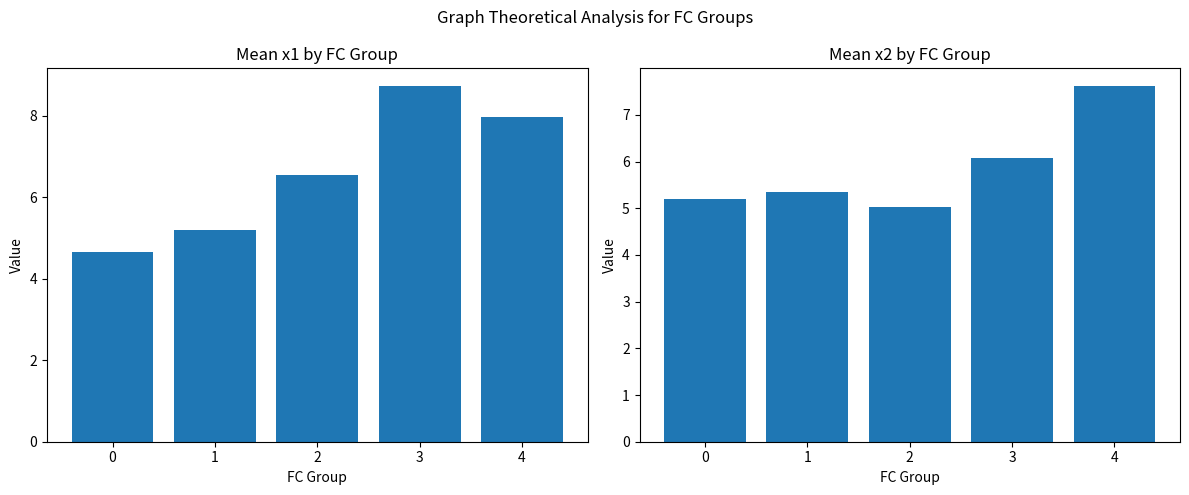

List the series in order of their peak value, lowest first.

Mean x2, Mean x1